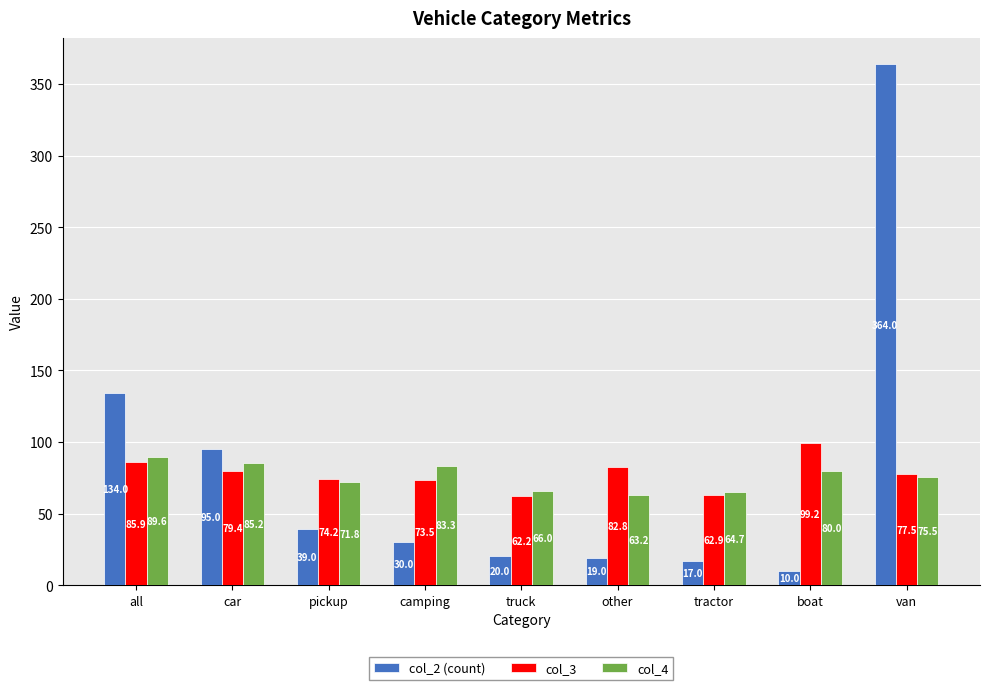

What value does the col_4 series have at other?

63.2